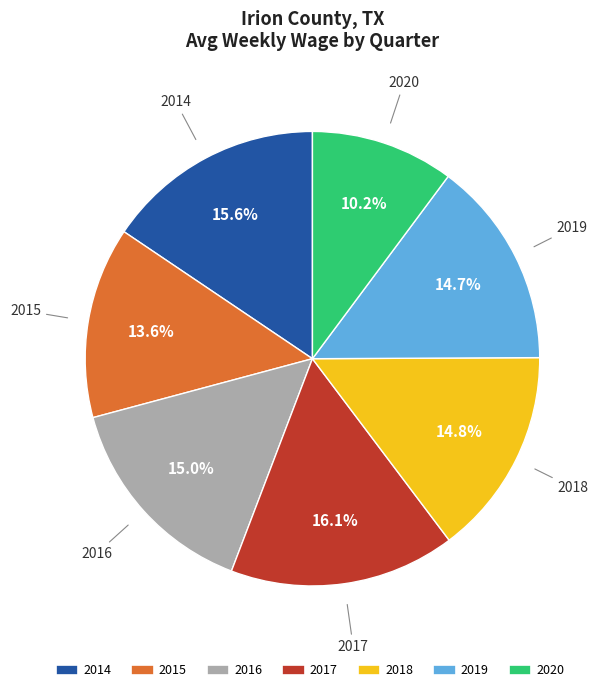

Is there any slice that represents more than half of the pie?

No